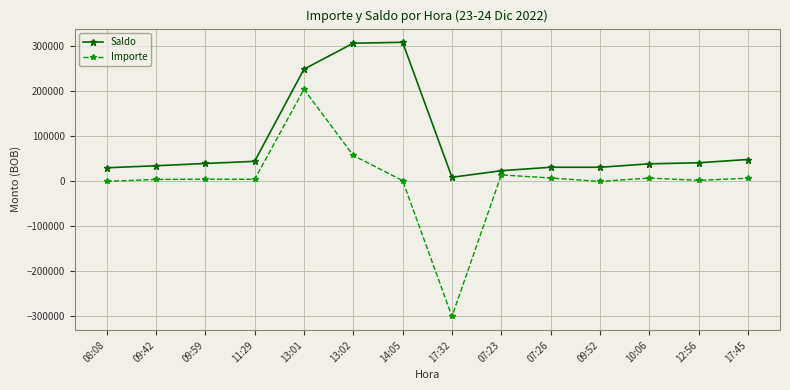

True or false: Saldo has more than 0 points higher than both neighbors.

True